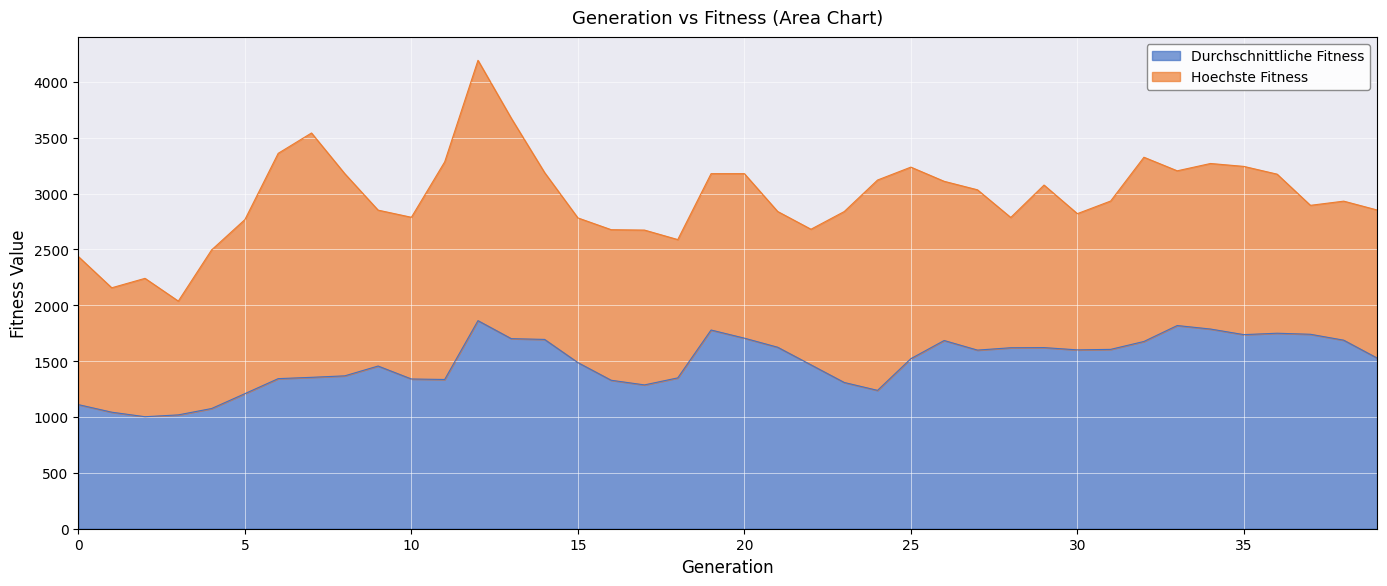

What is the average value of the Durchschnittliche Fitness series?

1486.8